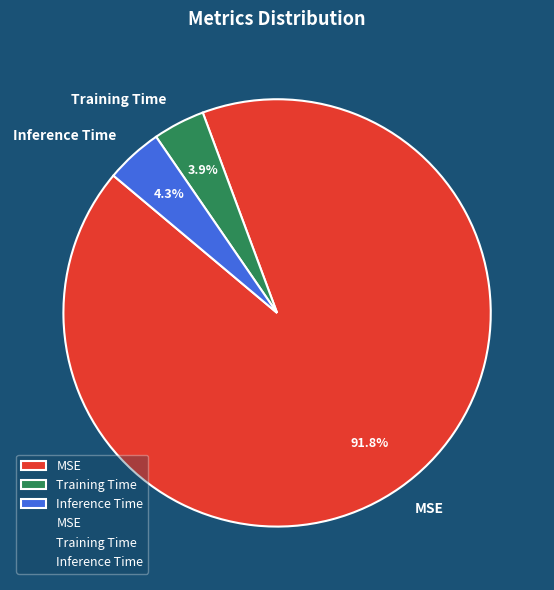

Which category accounts for the majority?

MSE